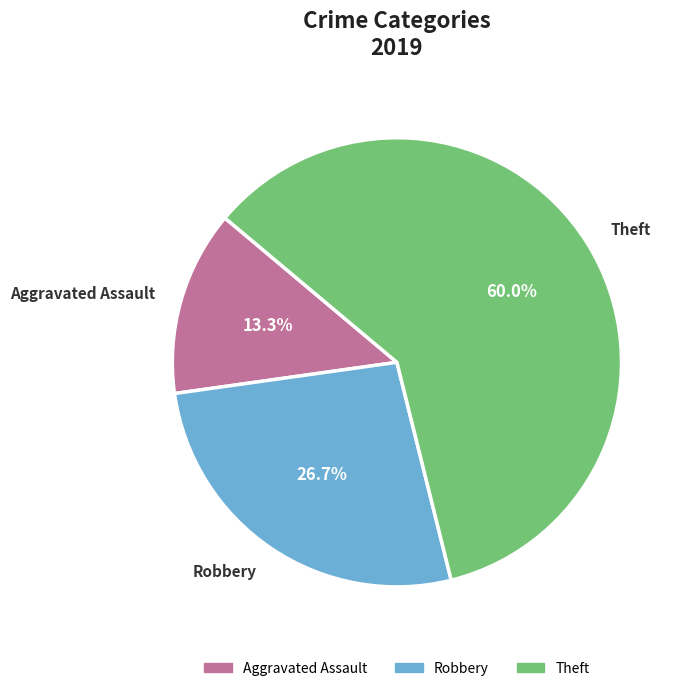

What percentage is the Robbery slice, to the nearest percent?

27%